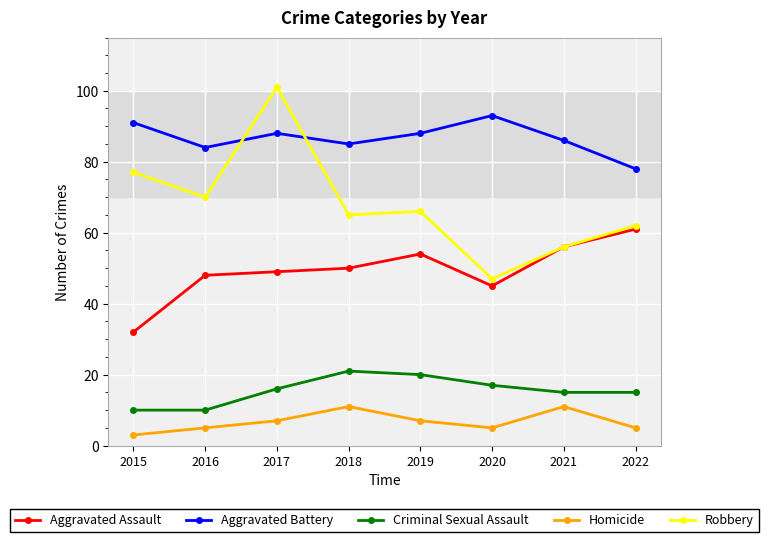

What are all the series names shown in the legend?

Aggravated Assault, Aggravated Battery, Criminal Sexual Assault, Homicide, Robbery